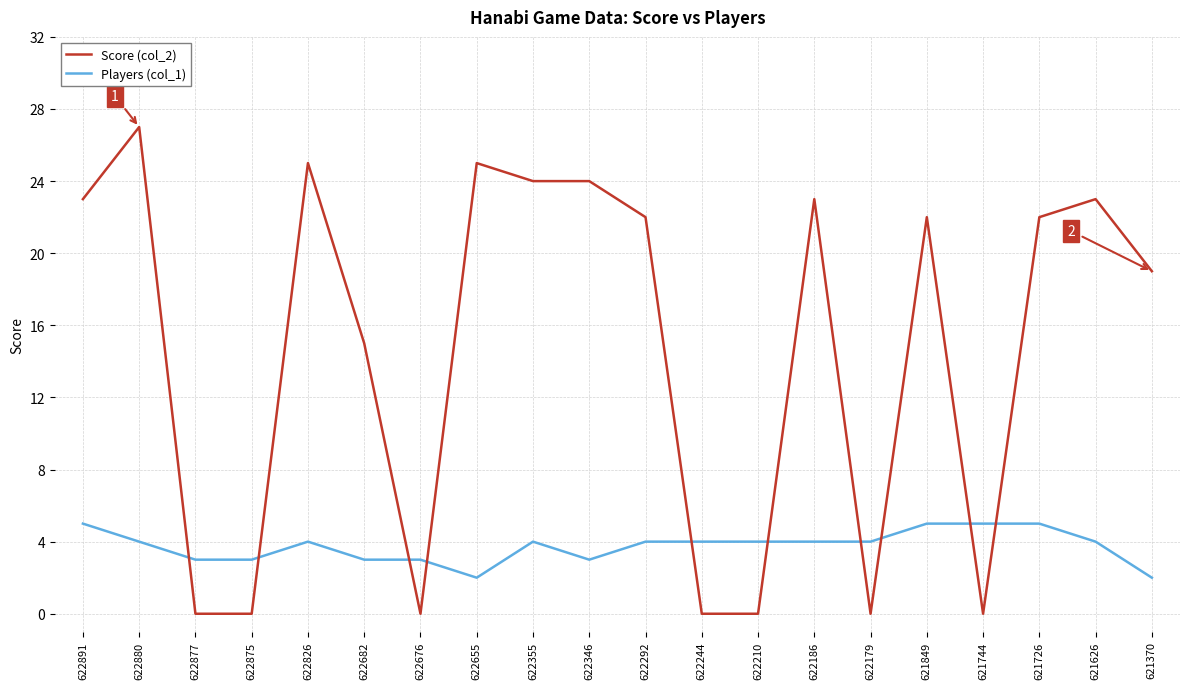

What is the approximate value of Score (col_2) at 622346?

24